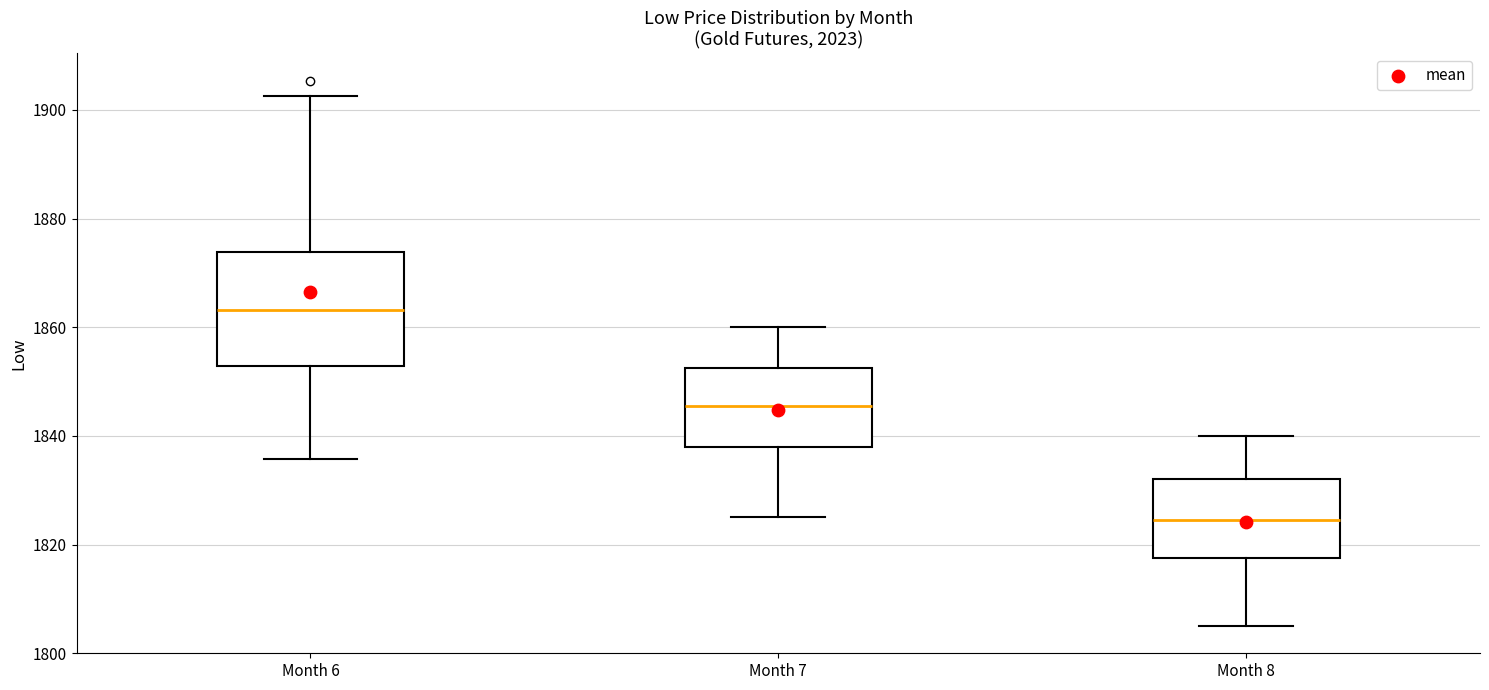

Comparing the boxes themselves (not the whiskers), which one is the tallest?

Month 6